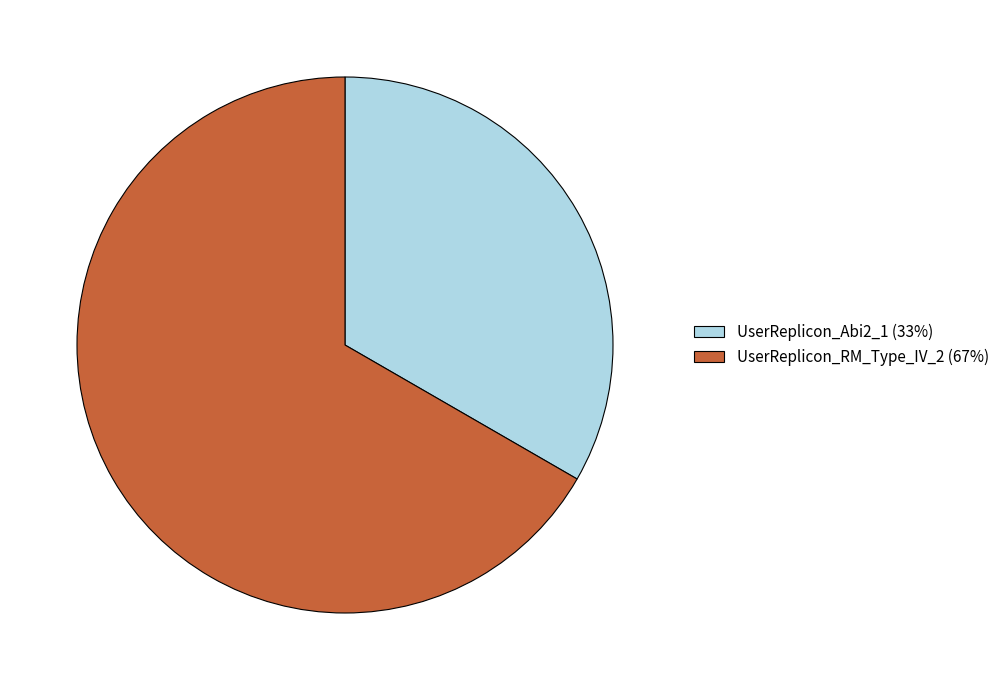

Rank the categories by value from lowest to highest.

UserReplicon_Abi2_1, UserReplicon_RM_Type_IV_2